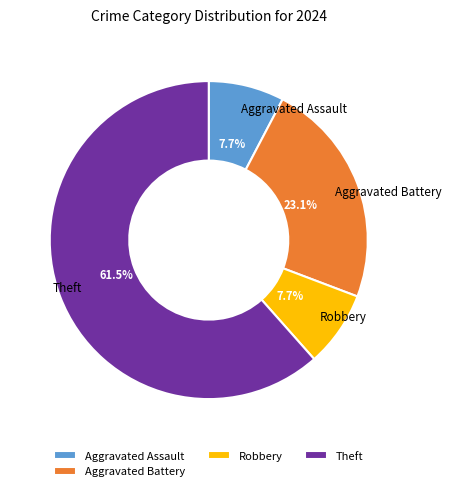

Is there a majority slice in this chart?

Yes